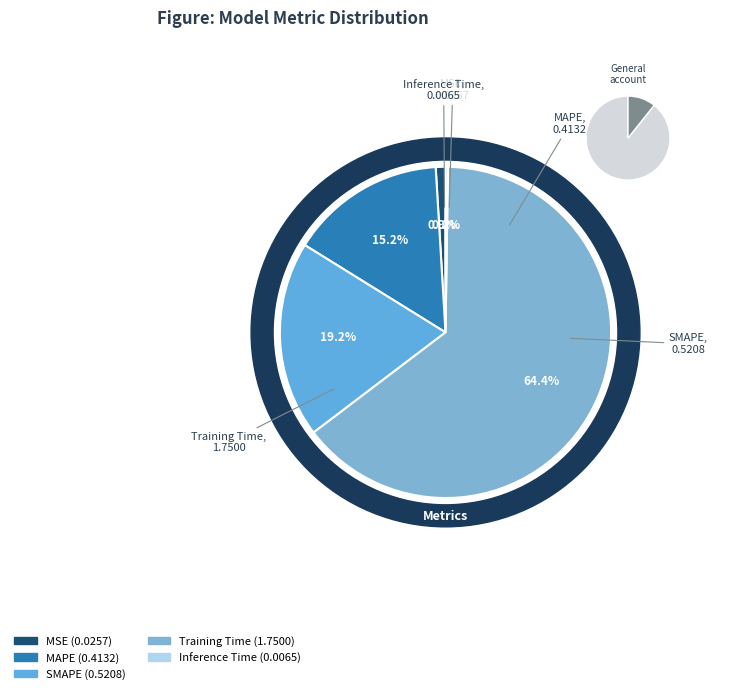

The MSE slice represents 1% of the pie. True or false?

True